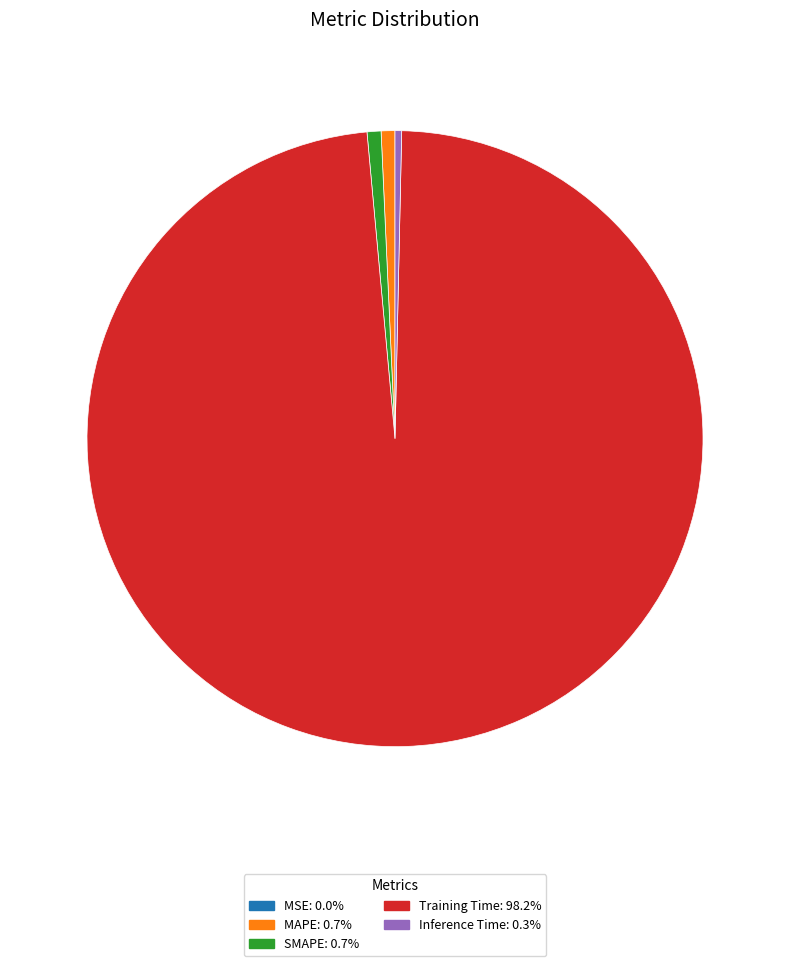

True or false: SMAPE accounts for 11% of the total.

False